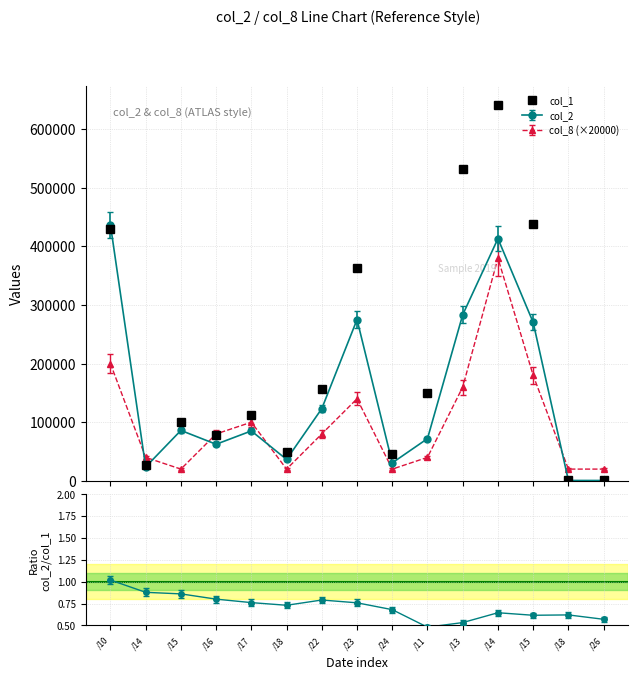

List the labels in order of value, largest first.

/14, /13, /15, /10, /23, /22, /11, /17, /15, /16, /18, /24, /14, /18, /26